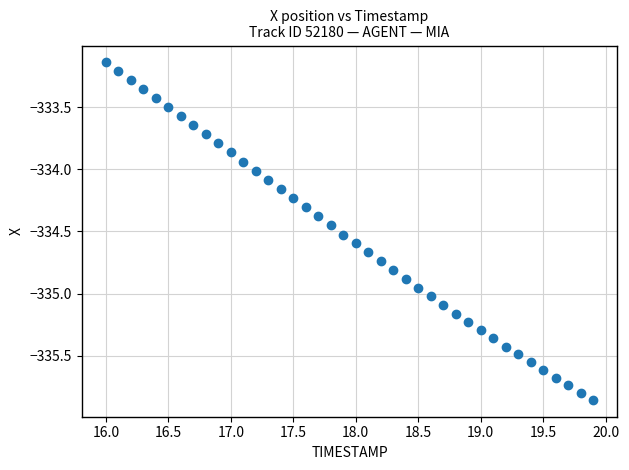

What is the range of X values (max minus min)?

3.9